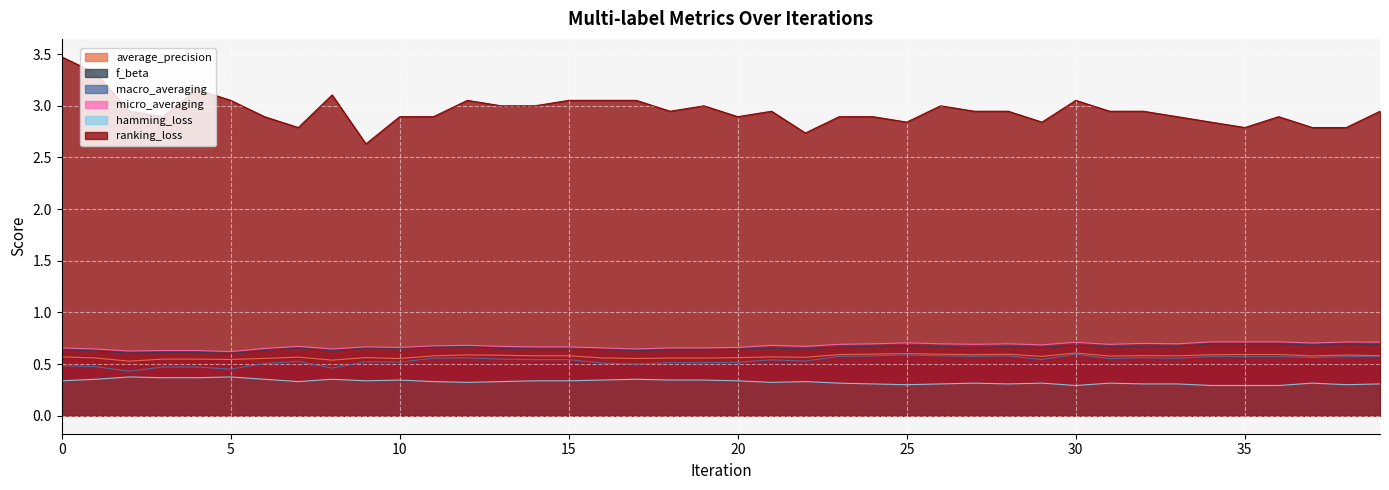

How many lines are shown in the chart?

6